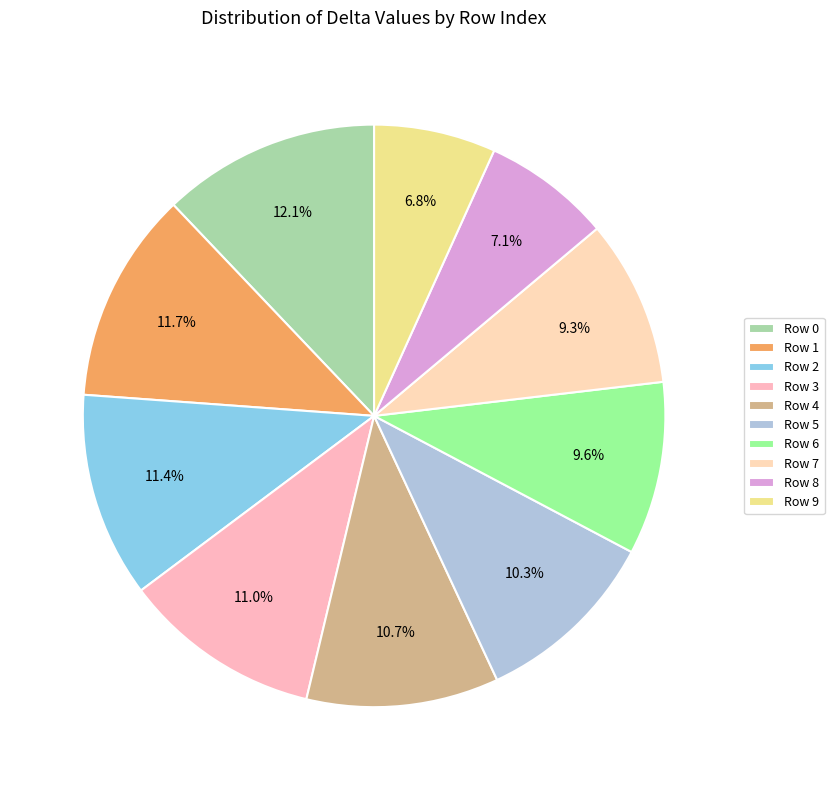

How many slices are in this pie chart?

10